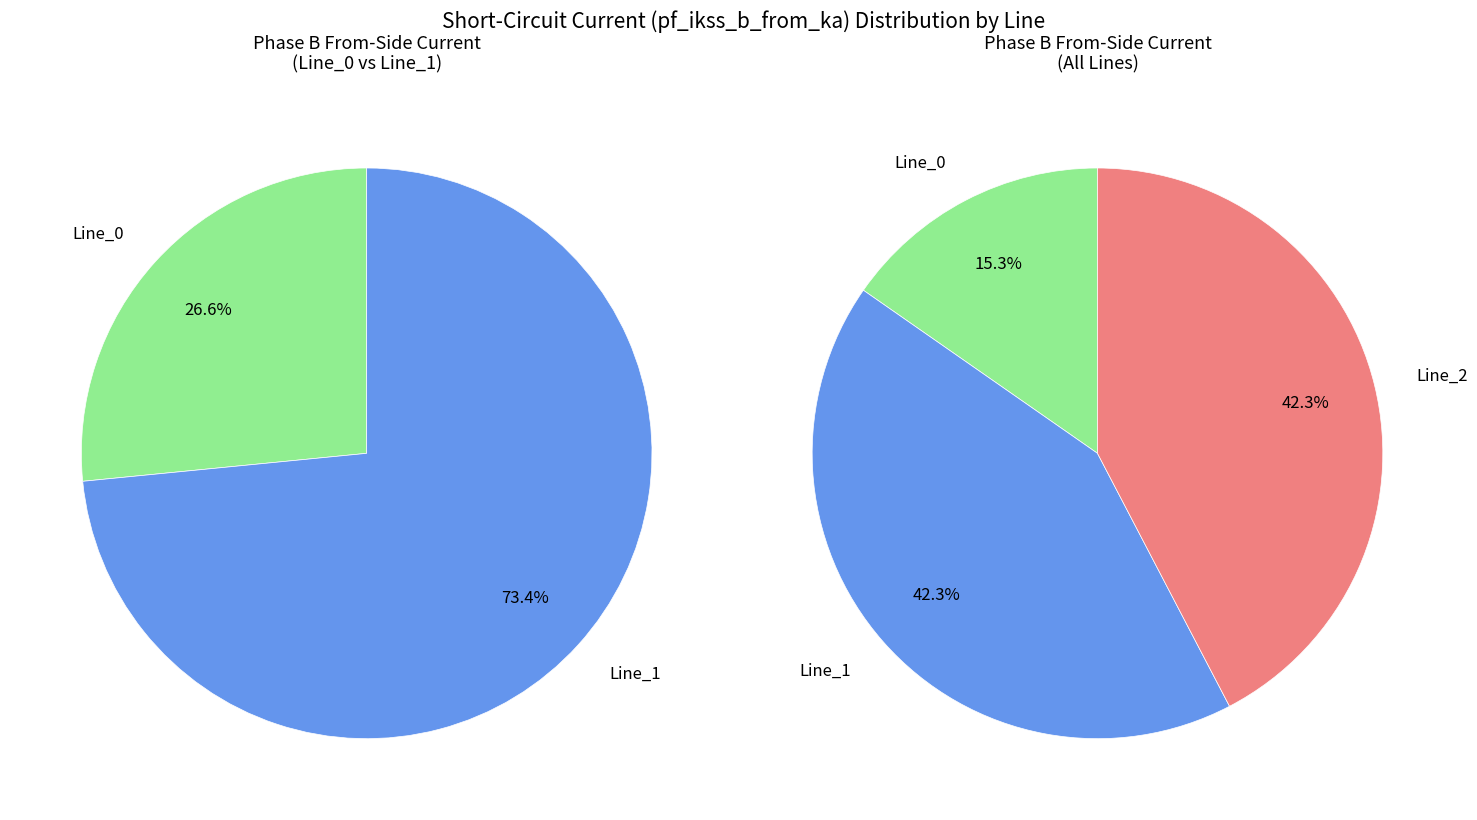

Is it true that Line_1 is 56% of the pie?

False